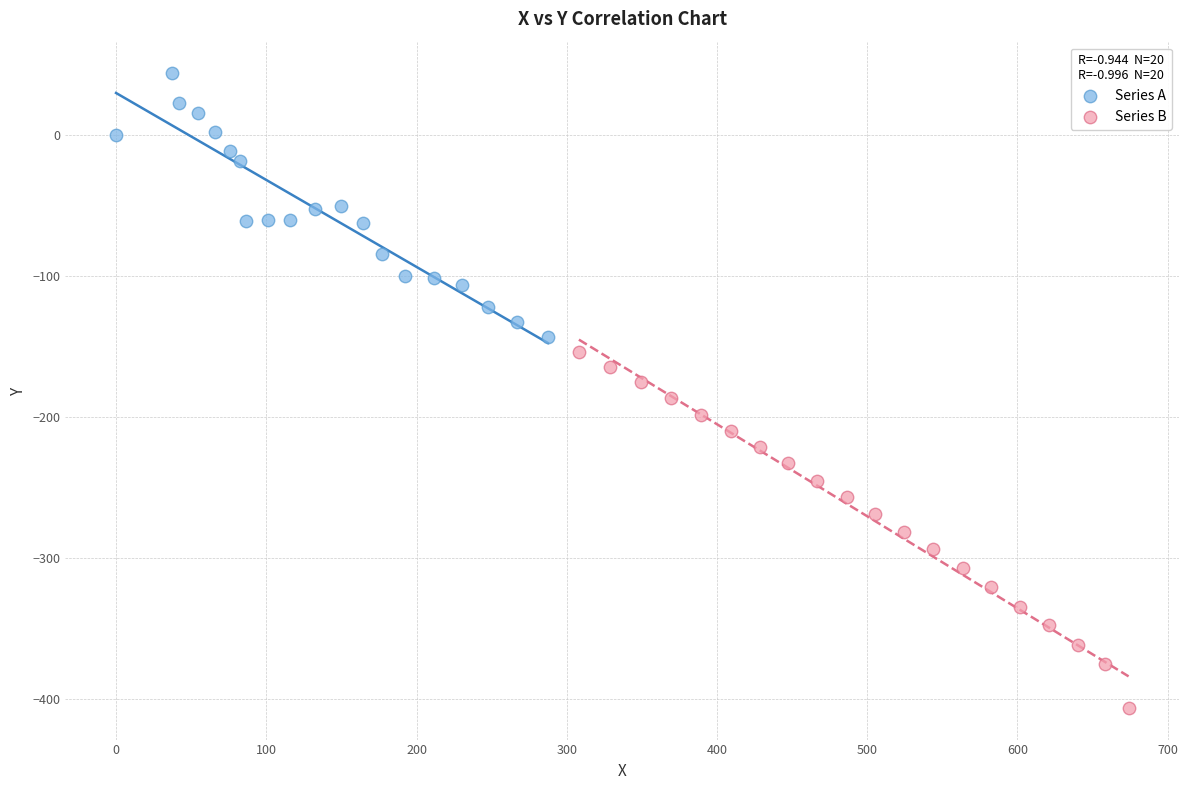

Which series has the widest spread of Y values?

Series B